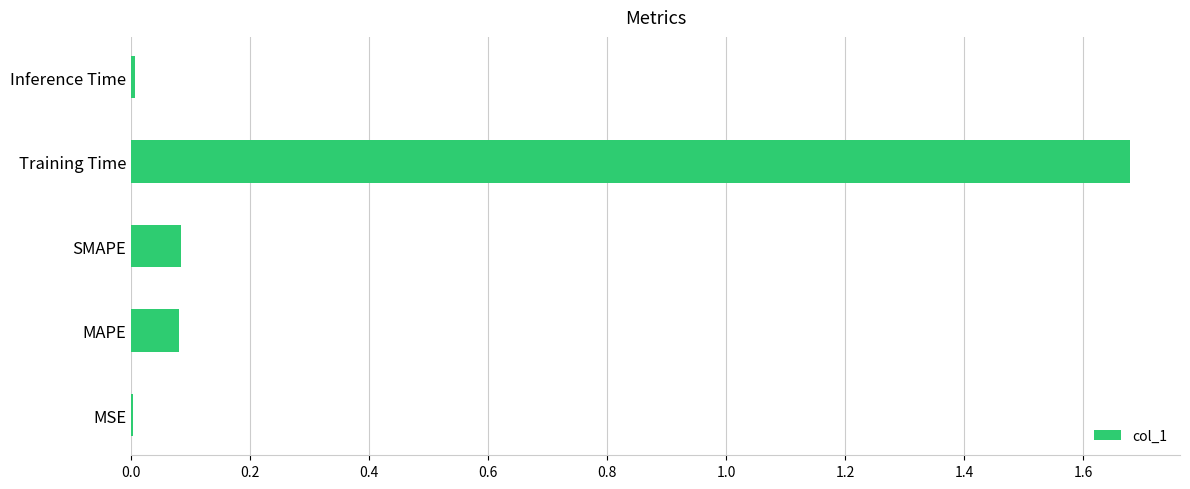

Which has a higher value, Training Time or MAPE?

Training Time